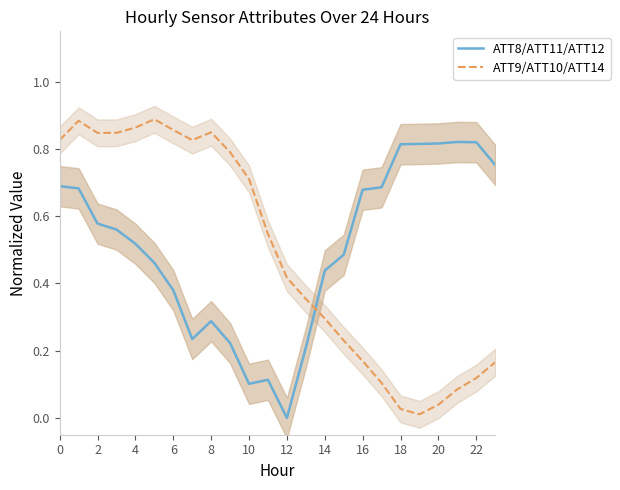

True or false: ATT9/ATT10/ATT14 has a value of 0.7 at 12.

False